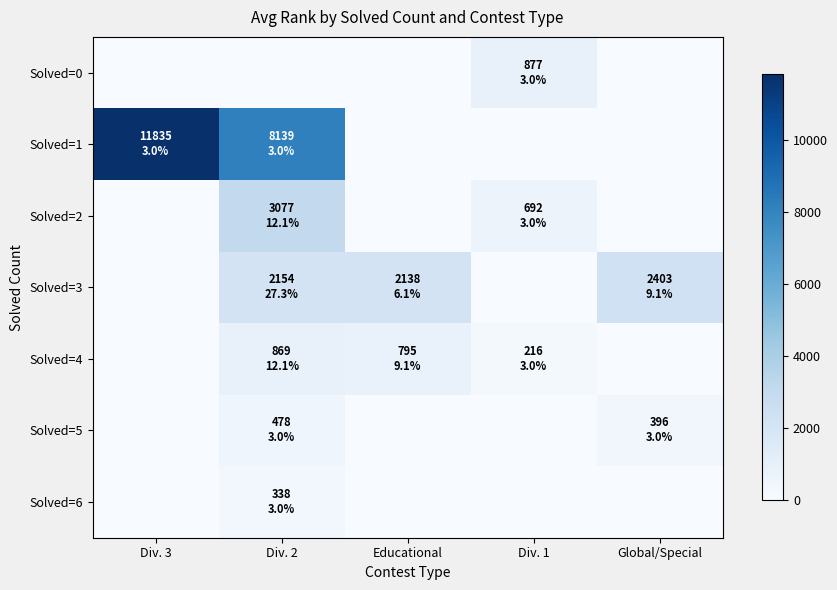

Between Div. 1 and Educational, which is larger?

Div. 1